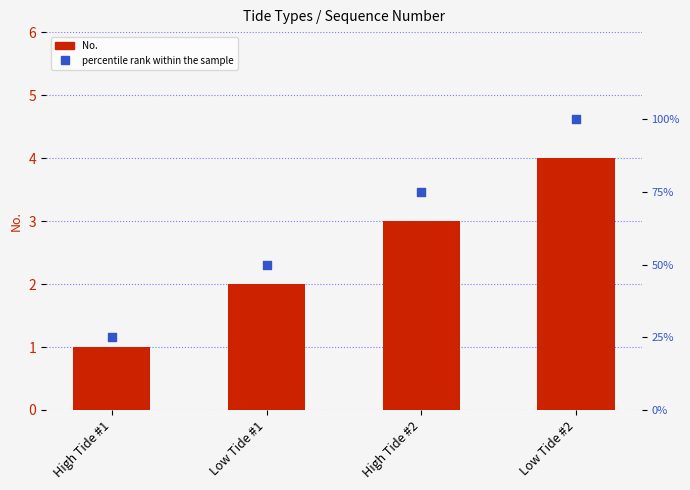

What are all the series names shown in the legend?

No., percentile rank within the sample